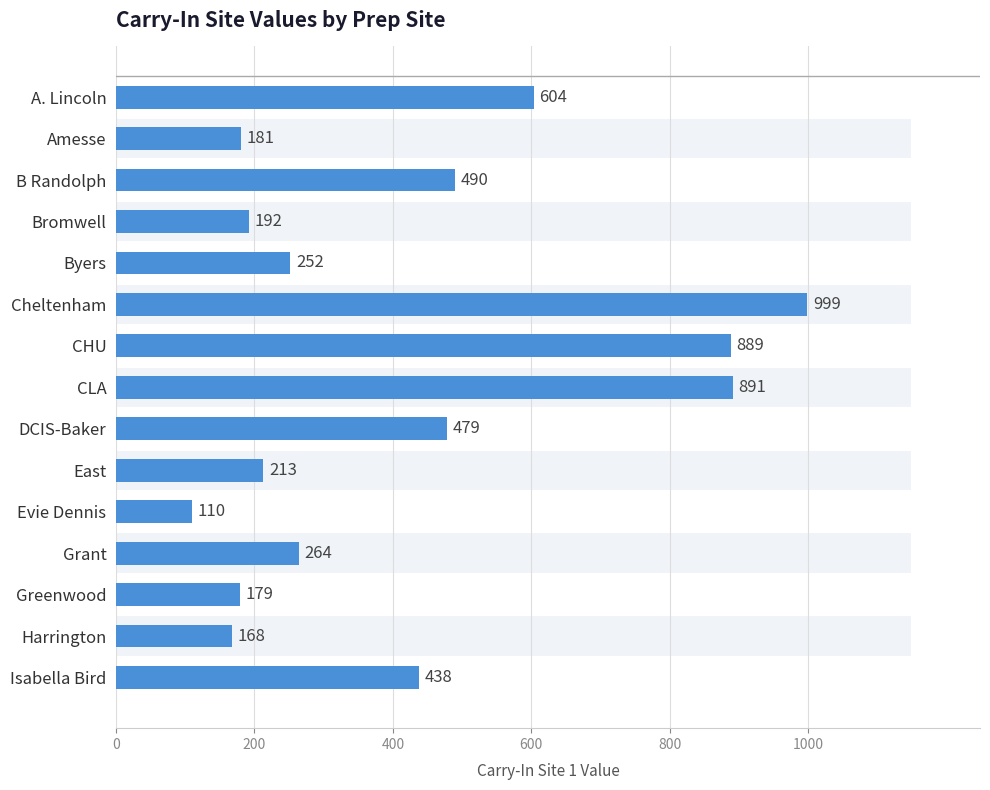

What is the average value?

423